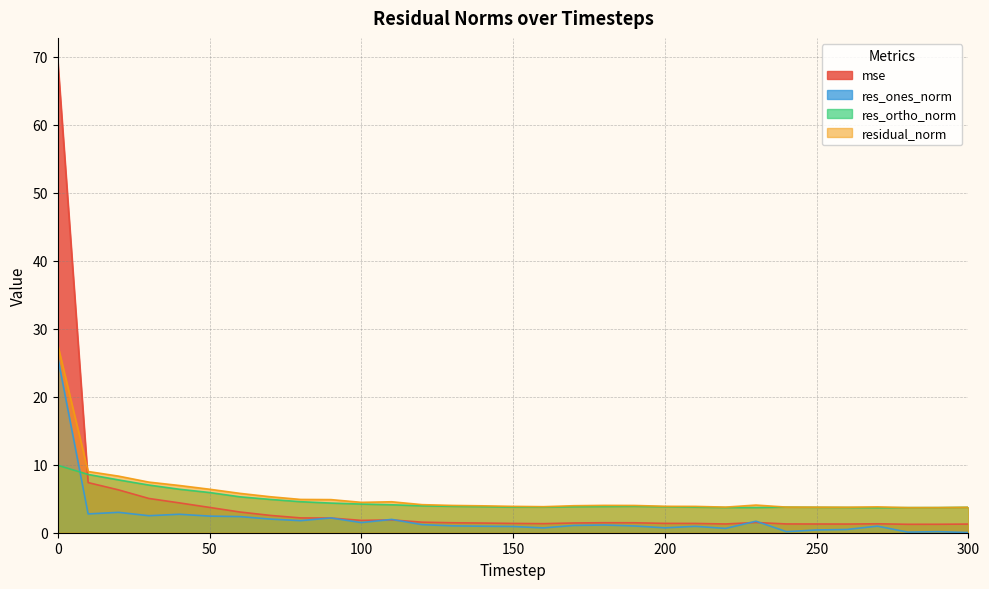

List the labels in order of residual_norm value, smallest first.

280, 290, 300, 260, 250, 220, 240, 270, 160, 210, 150, 200, 140, 170, 190, 130, 180, 230, 120, 100, 110, 90, 80, 70, 60, 50, 40, 30, 20, 10, 0